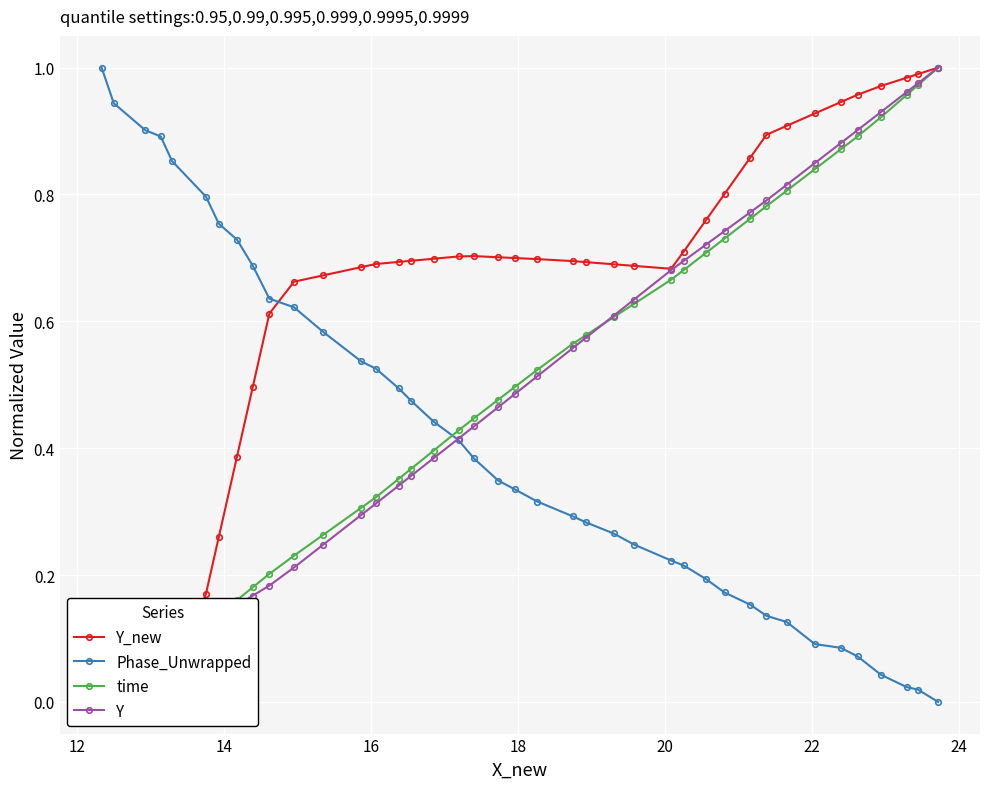

Is the value of Y at 28 greater than the value of Y_new at 14?

Yes